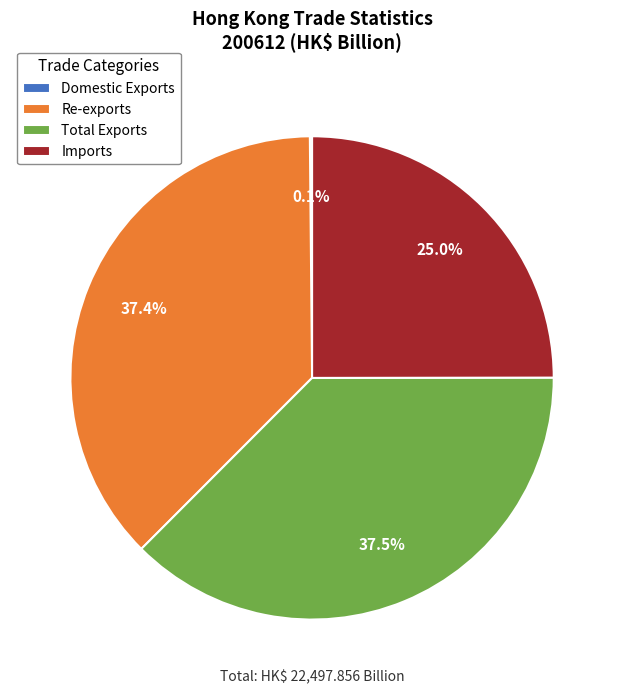

To the nearest percent, what is the average slice percentage?

25%